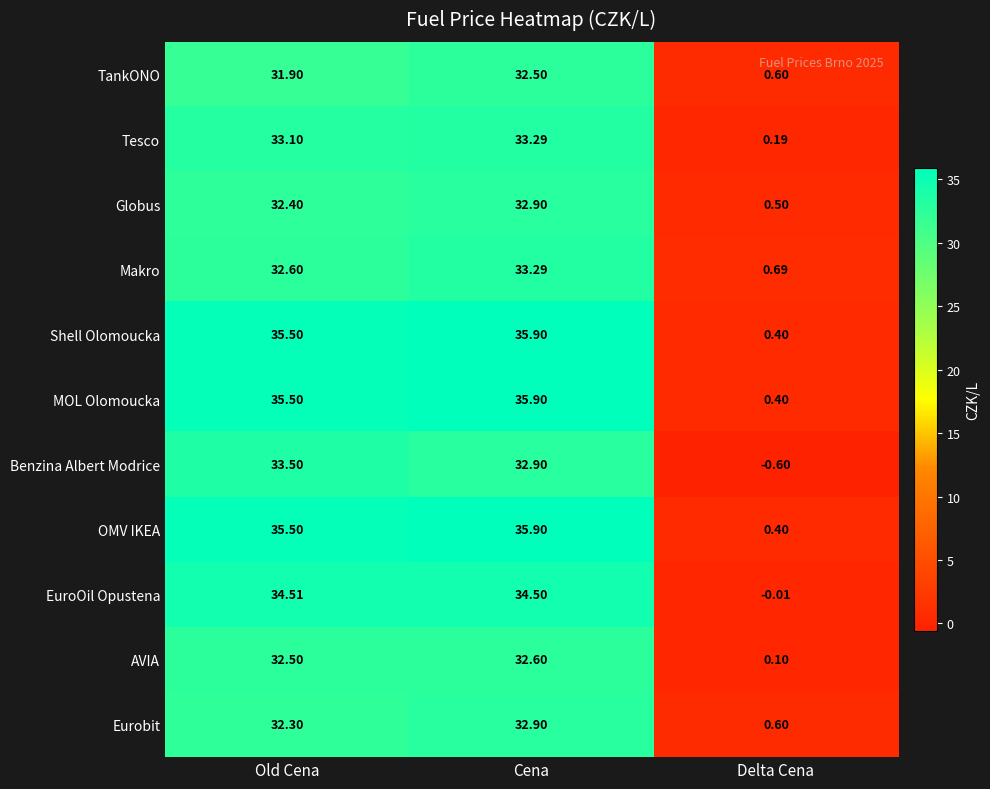

Is the value of EuroOil Opustena at Old Cena greater than the value of Makro at Cena?

Yes